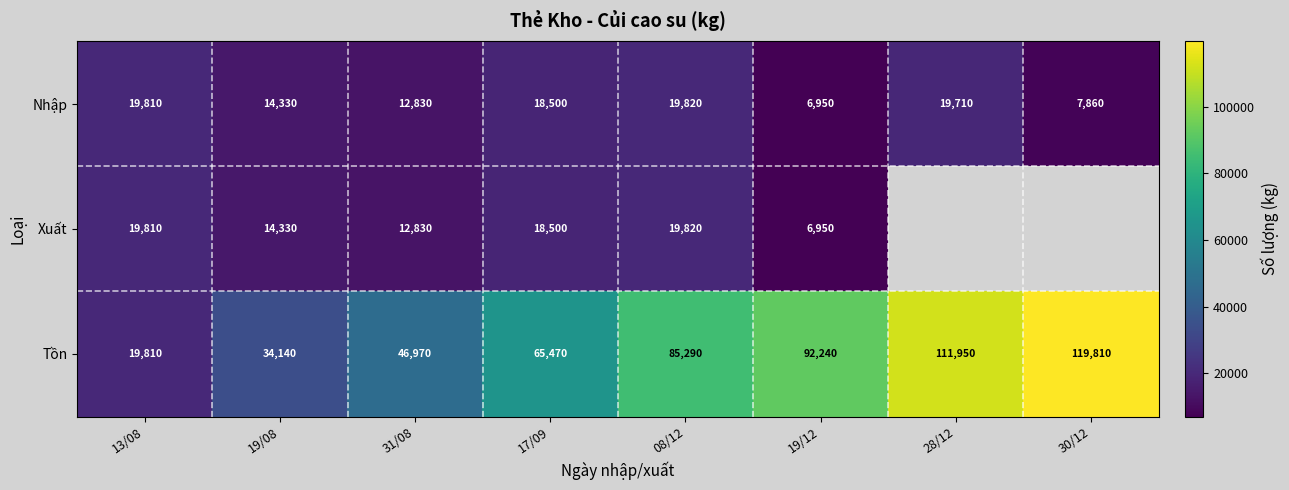

The Xuất series shows 5284.0 at 31/08. True or false?

False